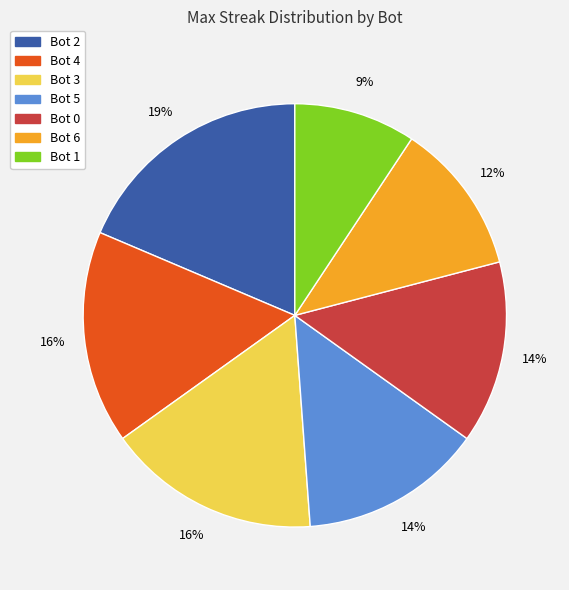

To the nearest percent, what portion does Bot 3 represent?

16%